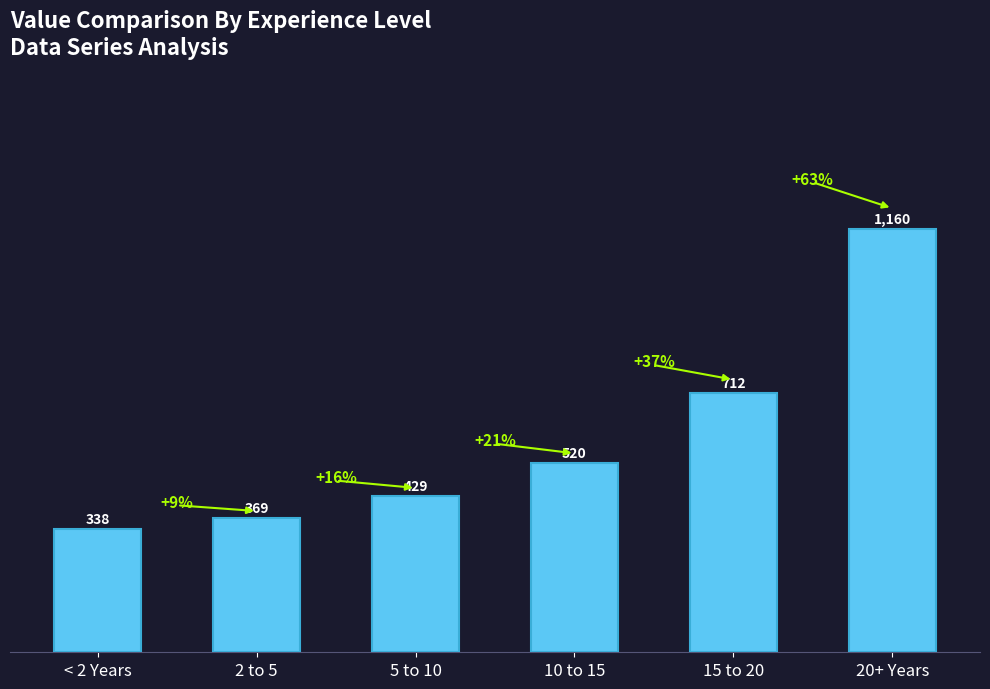

What is the change in value from 2 to 5 to 20+ Years?

+791.1